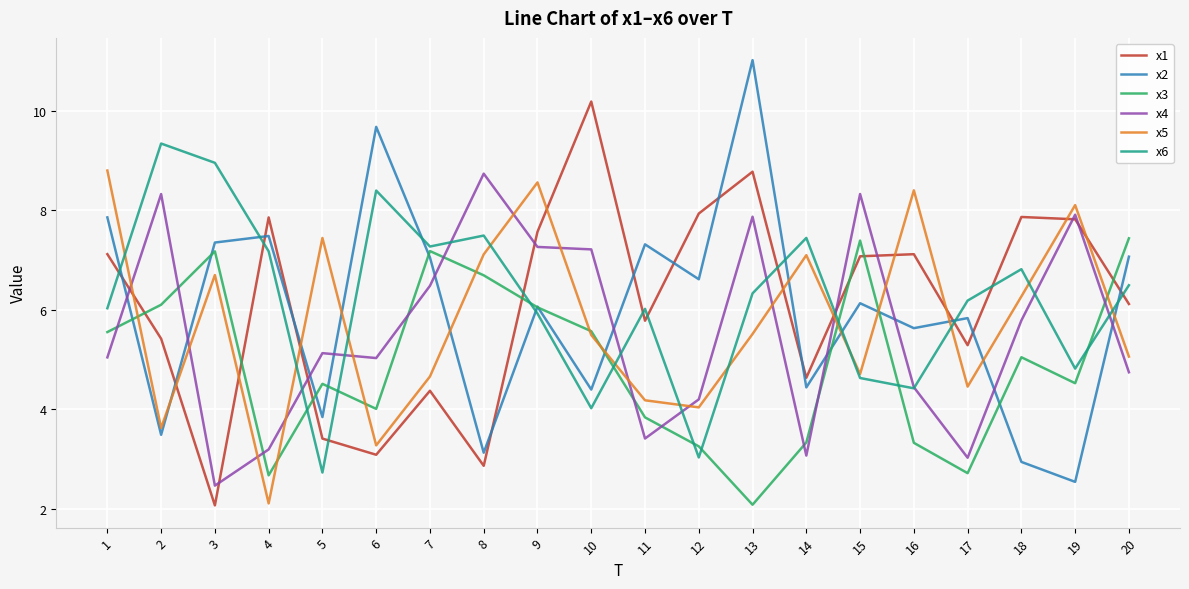

Which series has the widest spread of values?

x2